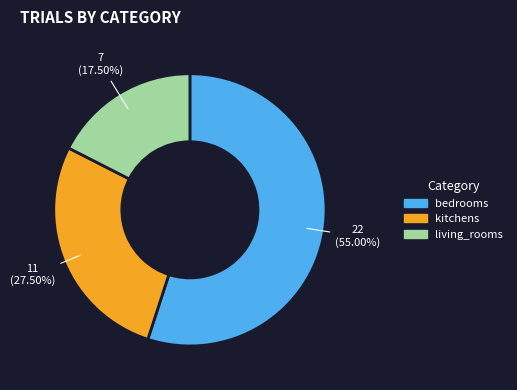

What is the ratio of the value at living_rooms to the value at kitchens?

0.6